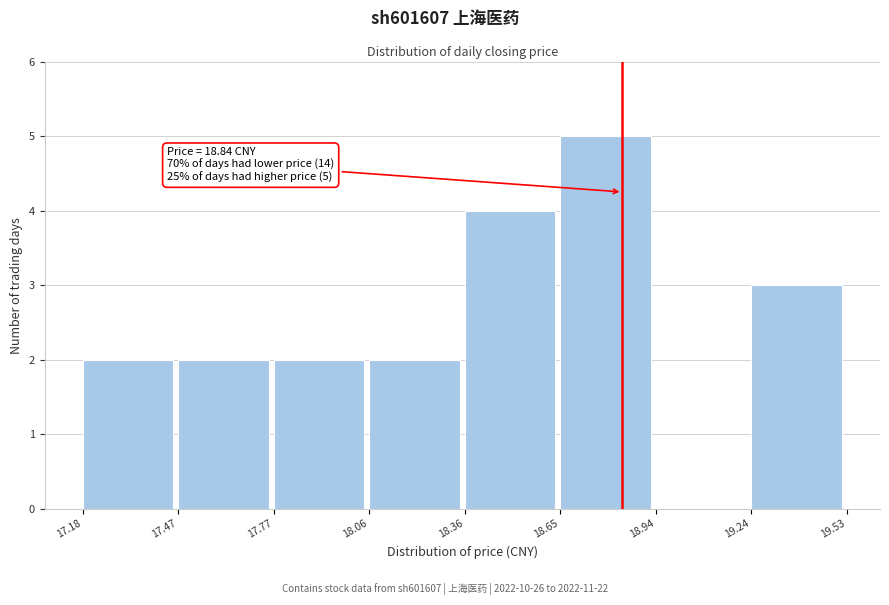

Which range on the x-axis has the tallest bar?

18.65 to 18.94